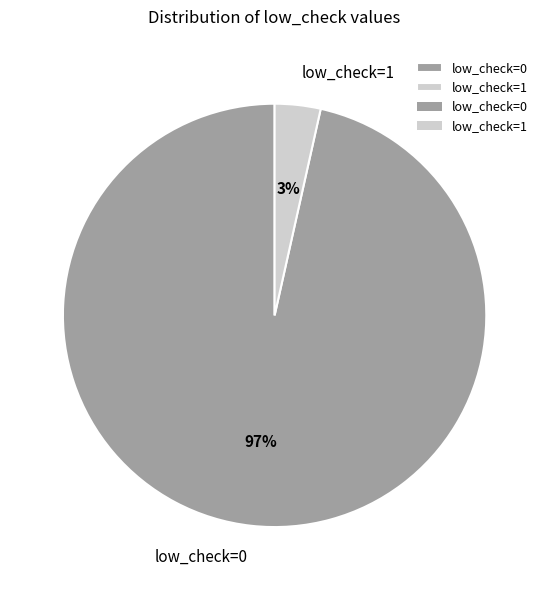

Between low_check=0 and low_check=1, which is larger?

low_check=0